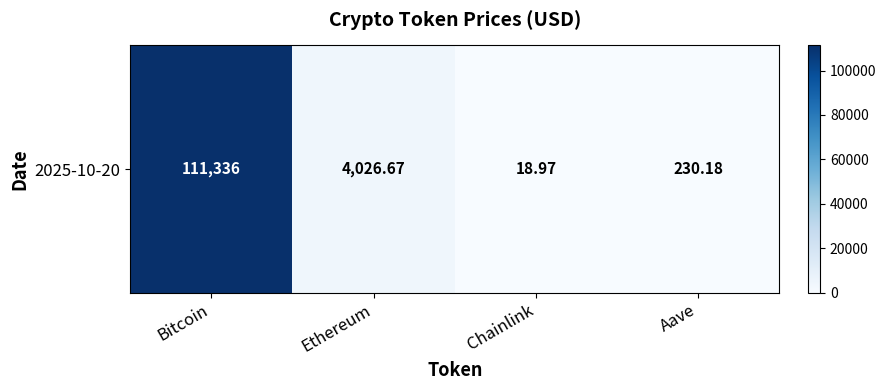

What is the average value?

28903.0